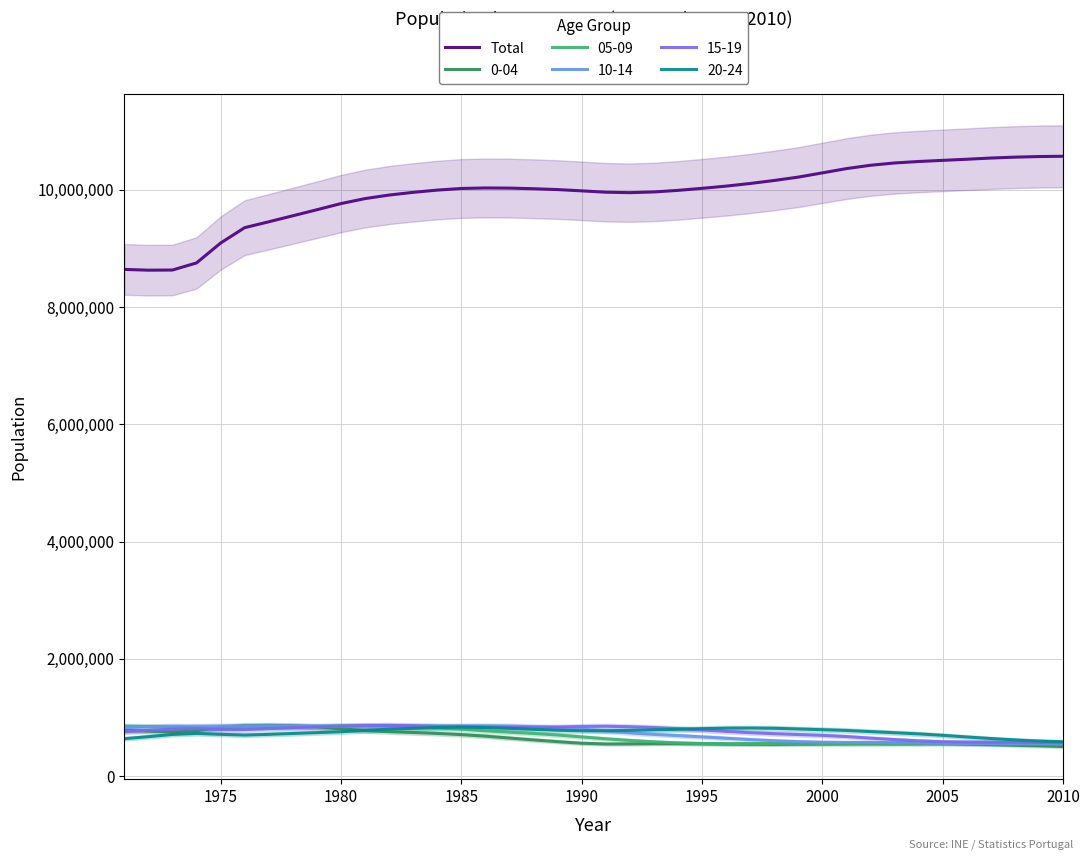

What is the lowest value of the Total series?

8630430